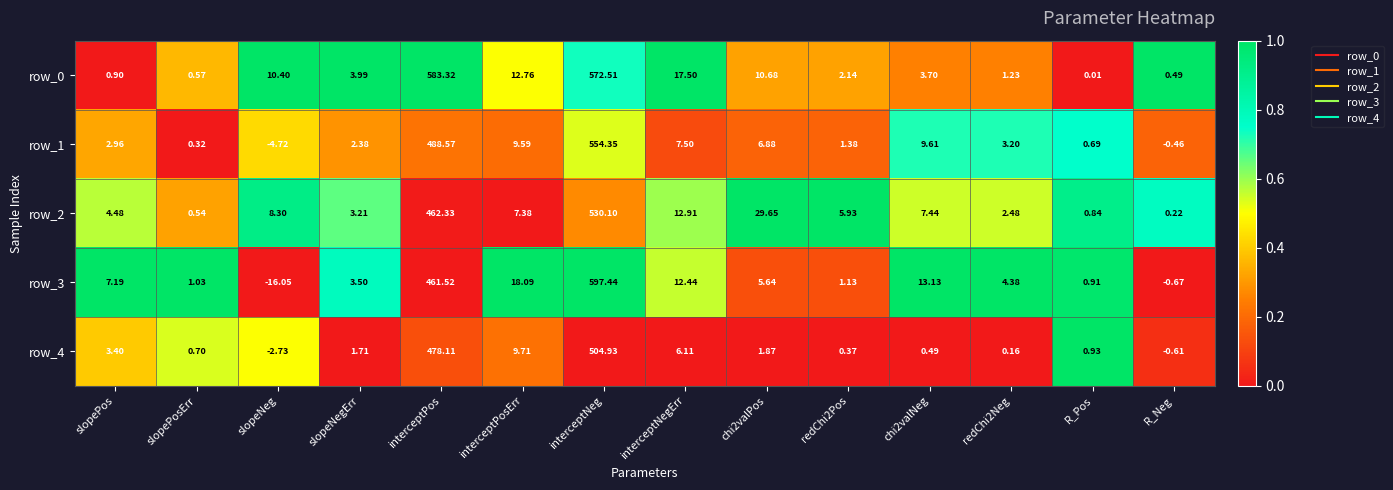

Is the value of row_0 at redChi2Neg greater than the value of row_4 at interceptPosErr?

No